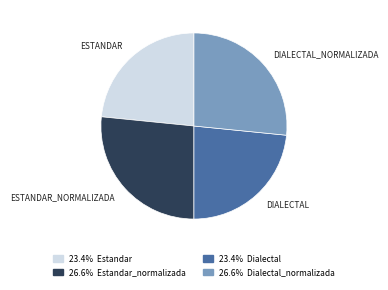

Is there a majority slice in this chart?

No